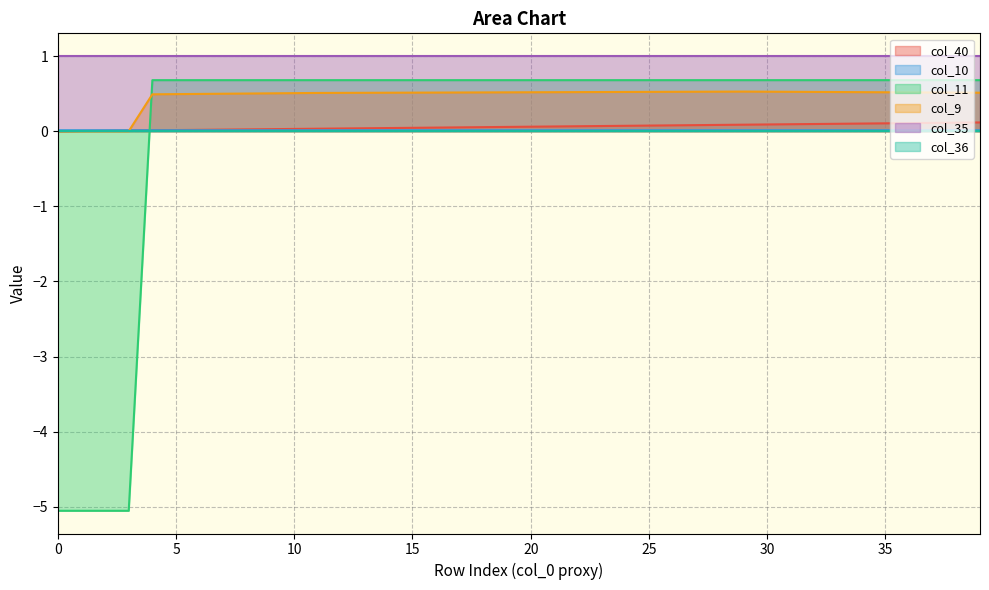

What is the value of the col_11 point at the 40th from the left?

0.7